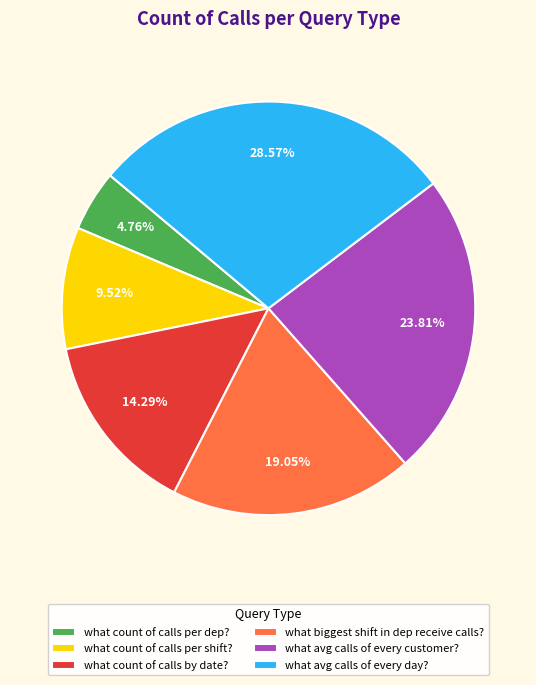

How many segments does this pie chart have?

6